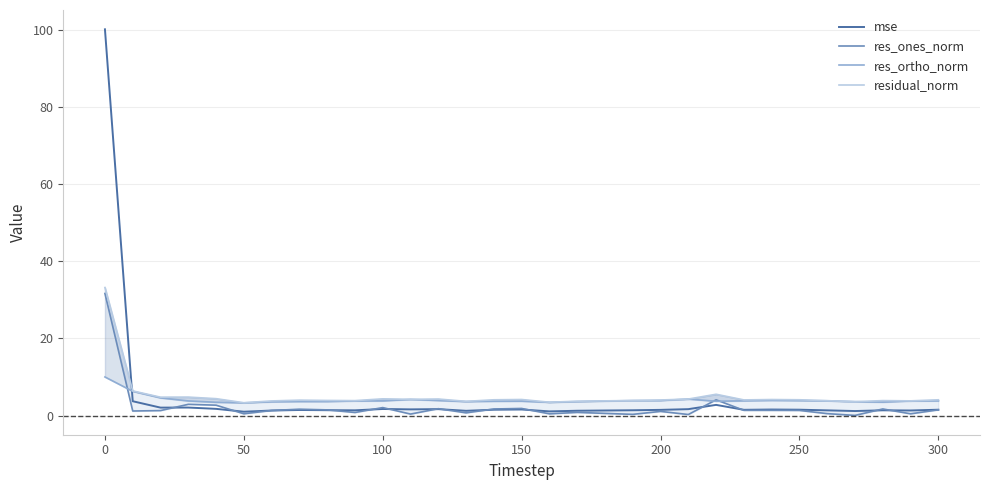

Reading right to left, extract all data points from this chart.

mse: 1.5	1.3	1.4	1.2	1.4	1.5	1.6	1.5	2.8	1.7	1.5	1.4	1.3	1.3	1.1	1.6	1.5	1.2	1.7	1.6	1.7	1.4	1.4	1.5	1.3	1.0	1.8	2.1	2.1	3.7	100.1
res_ones_norm: 1.5	0.5	1.7	0.1	0.5	1.3	1.4	1.4	4.1	0.3	1.1	0.3	0.6	0.8	0.5	1.9	1.7	0.7	1.8	0.4	2.1	0.8	1.5	1.7	1.3	0.5	2.7	2.9	1.3	1.2	31.6
res_ortho_norm: 3.8	3.8	3.5	3.6	3.8	3.9	3.9	3.8	3.7	4.3	3.9	3.9	3.8	3.6	3.4	3.7	3.7	3.6	3.9	4.2	3.8	3.8	3.6	3.6	3.6	3.3	3.5	3.8	4.6	6.3	10.0
residual_norm: 4.1	3.8	3.9	3.6	3.9	4.1	4.2	4.1	5.5	4.3	4.0	3.9	3.8	3.7	3.5	4.2	4.1	3.7	4.3	4.2	4.3	3.9	3.9	4.0	3.8	3.3	4.4	4.8	4.8	6.4	33.2